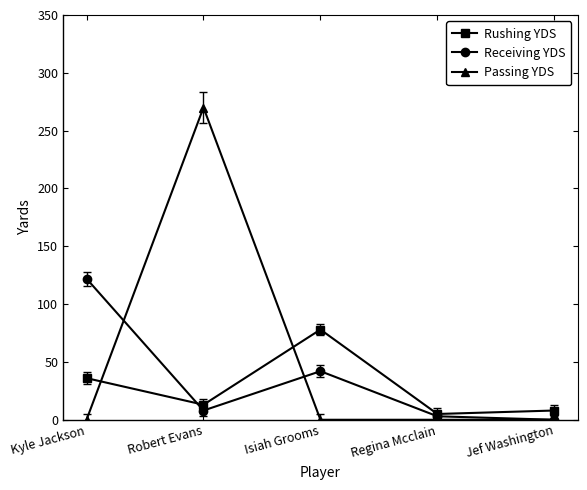

What is the label of the 5th point from the left?

Jef Washington